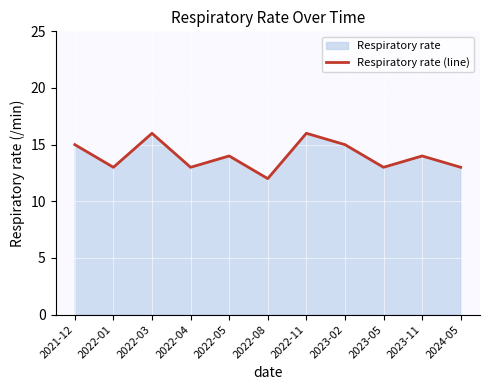

List the labels in order of value, smallest first.

2022-08, 2022-01, 2022-04, 2023-05, 2024-05, 2022-05, 2023-11, 2021-12, 2023-02, 2022-03, 2022-11